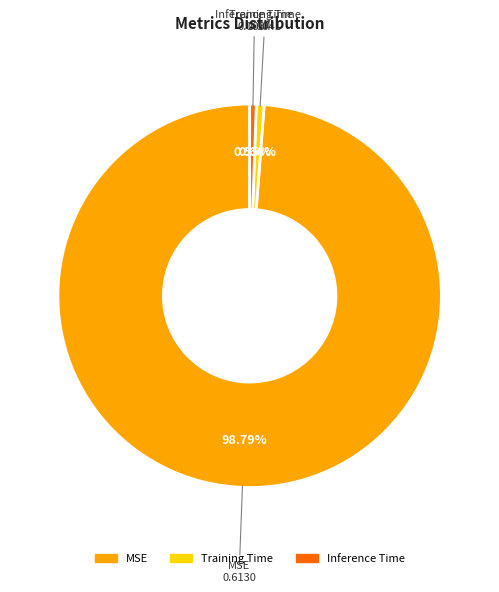

Count the number of slices in the pie.

3